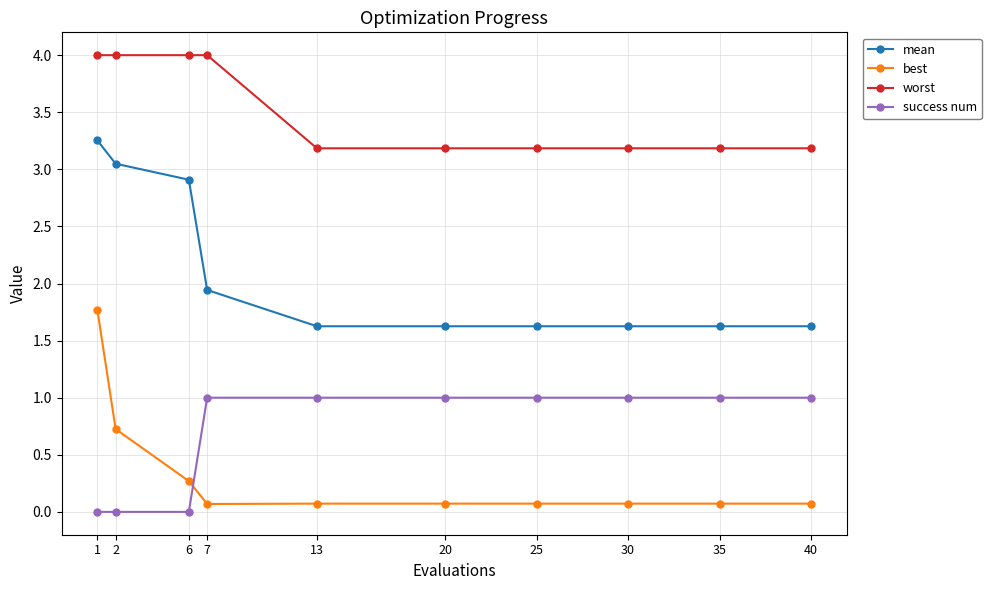

List the series in order of their peak value, highest first.

worst, mean, best, success num